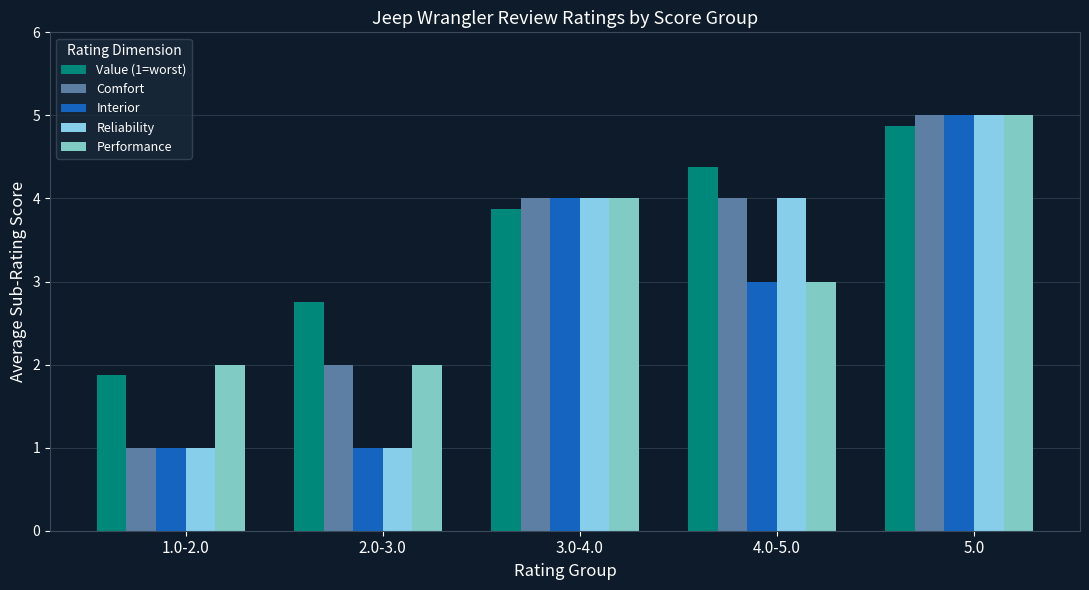

What is the lowest value of the Reliability series?

1.0